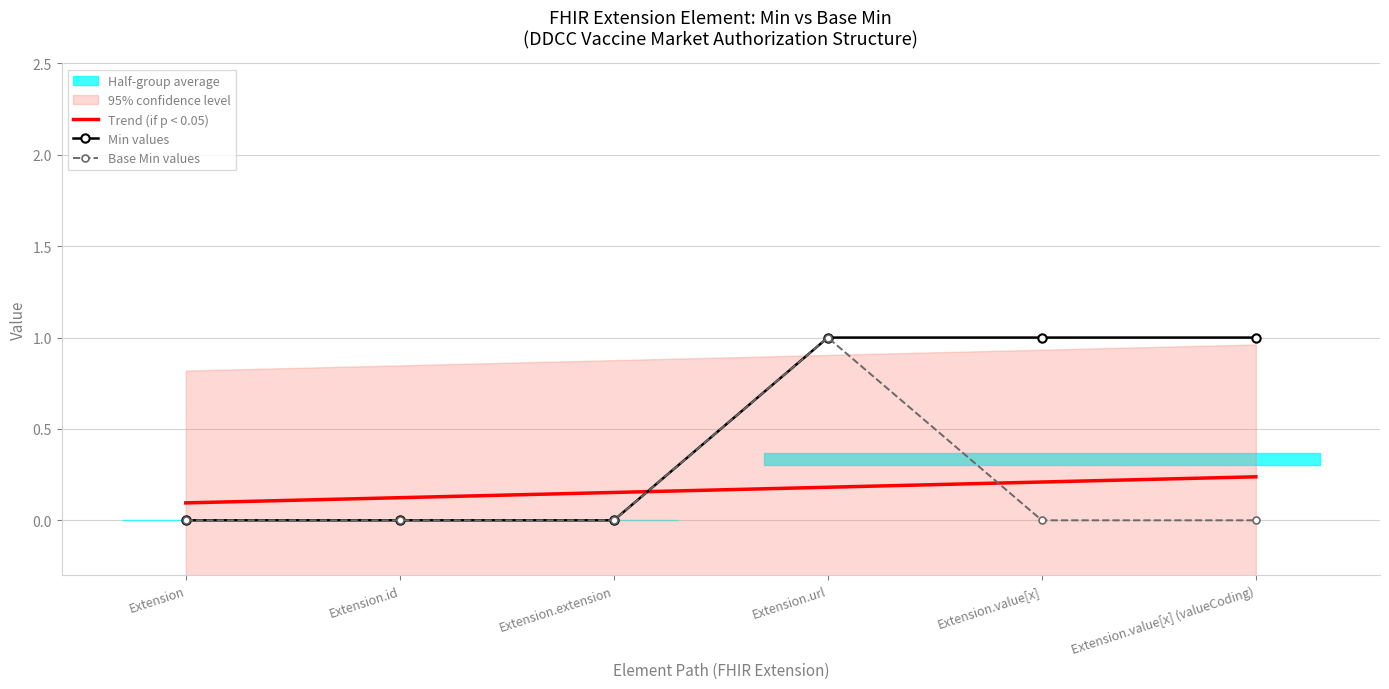

Between which two adjacent categories do Trend (if p < 0.05) and Min values first intersect?

Extension.extension and Extension.url